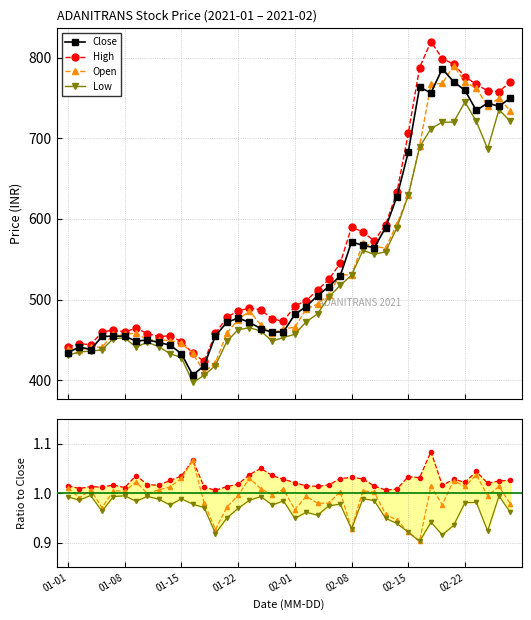

What is the sum of all Close values?

21911.0